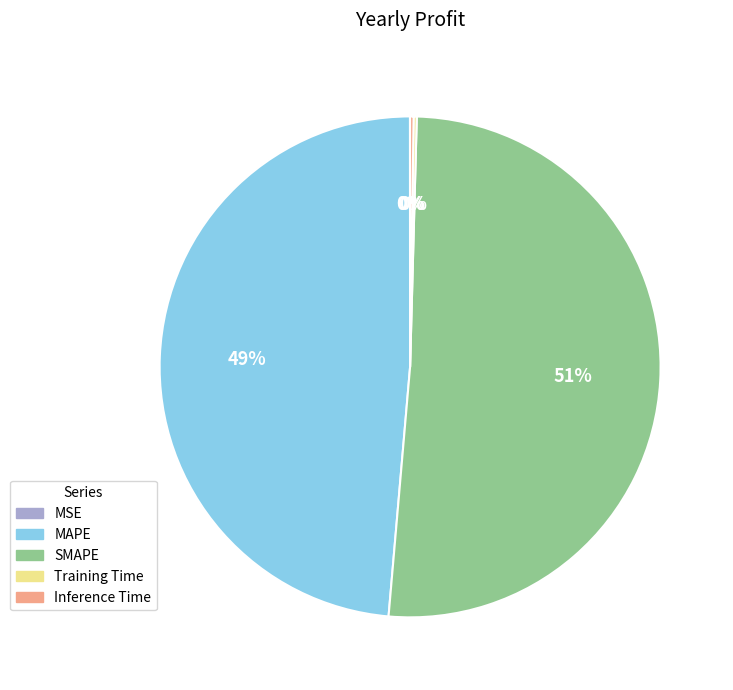

To the nearest percent, what is the average slice percentage?

20%